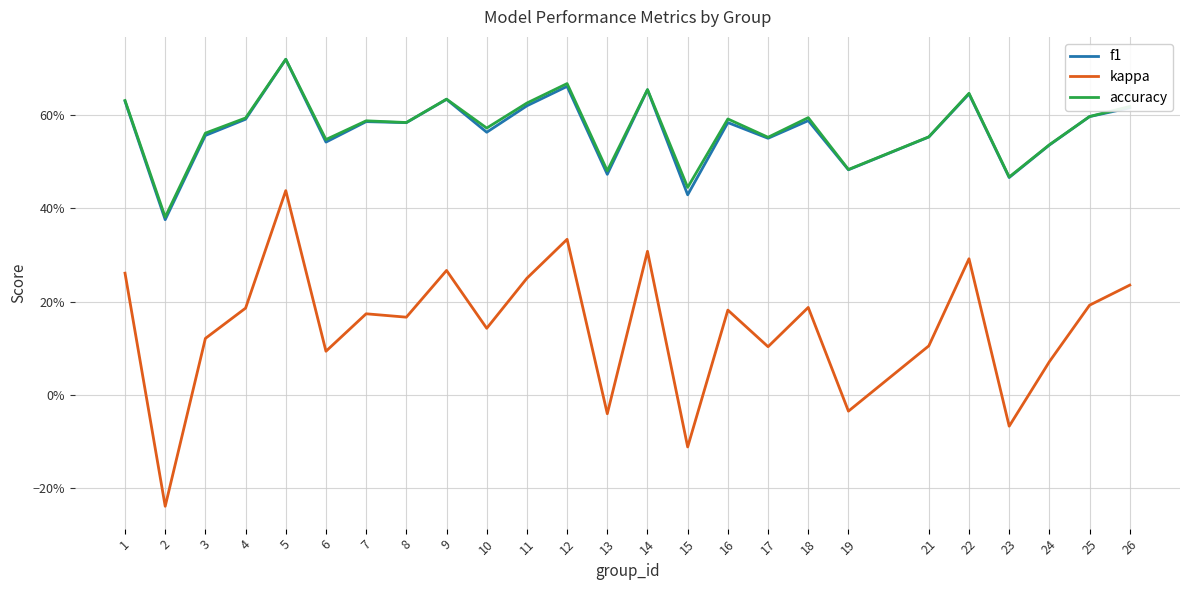

What are all the series names shown in the legend?

f1, kappa, accuracy